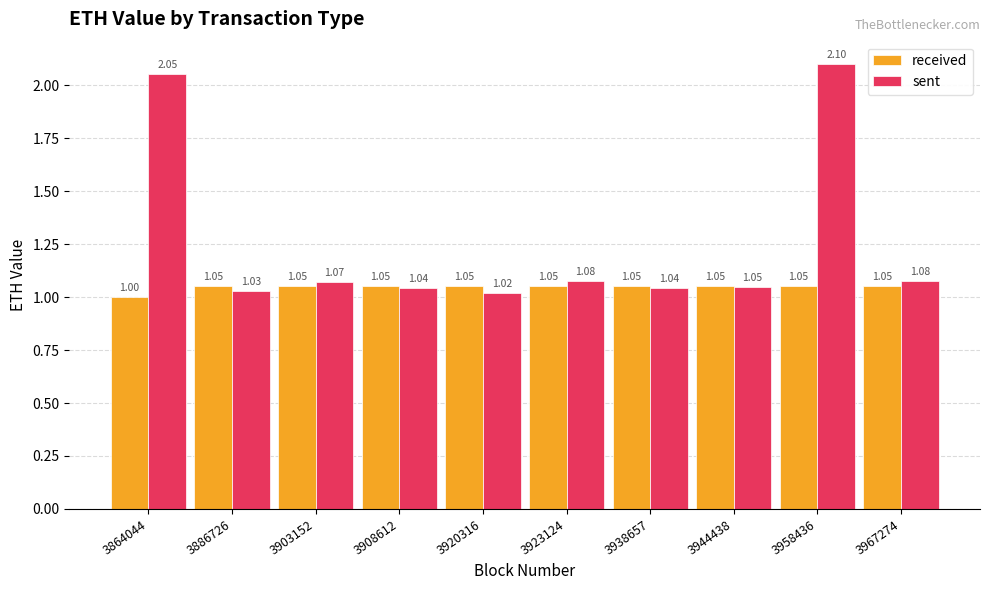

What are all the series names shown in the legend?

received, sent